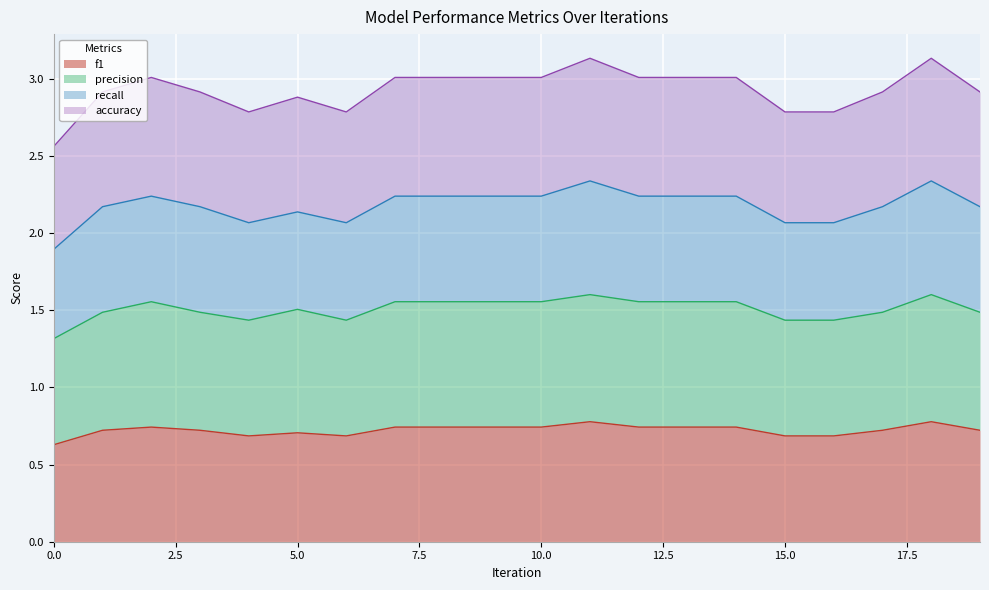

What is the sum of the f1 values at 9 and 0?

1.4